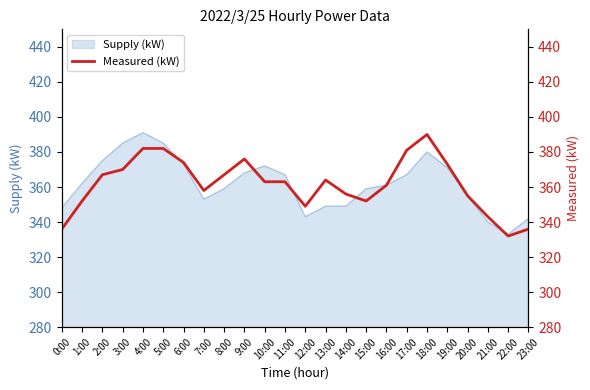

The Supply (kW) series shows 367 at 11:00. True or false?

True